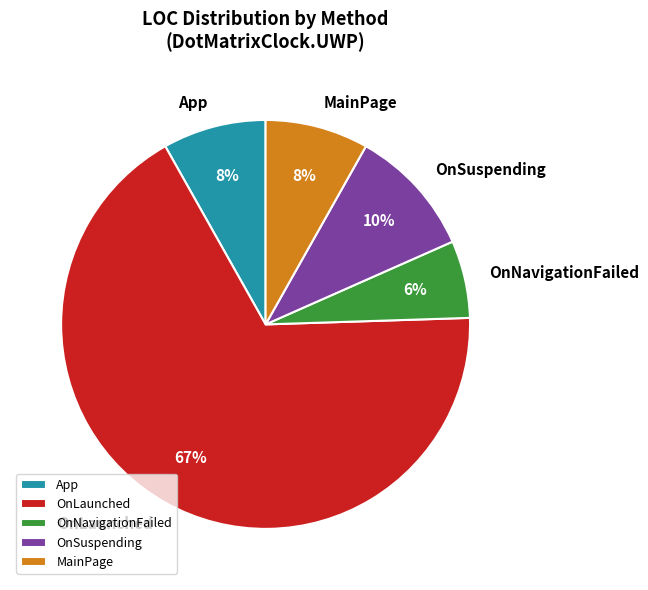

Combined, do MainPage and App account for over 50%?

No